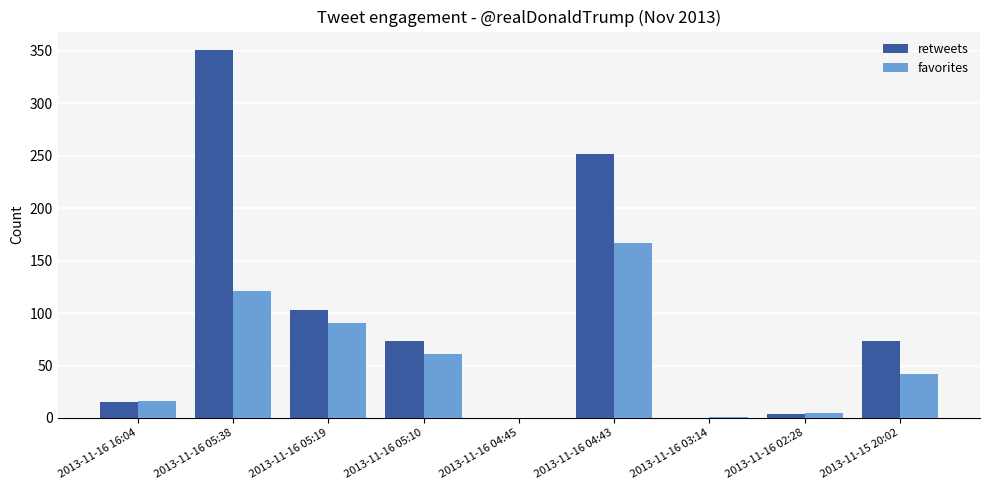

What is the sum of the favorites values at 2013-11-16 05:10 and 2013-11-16 05:19?

152